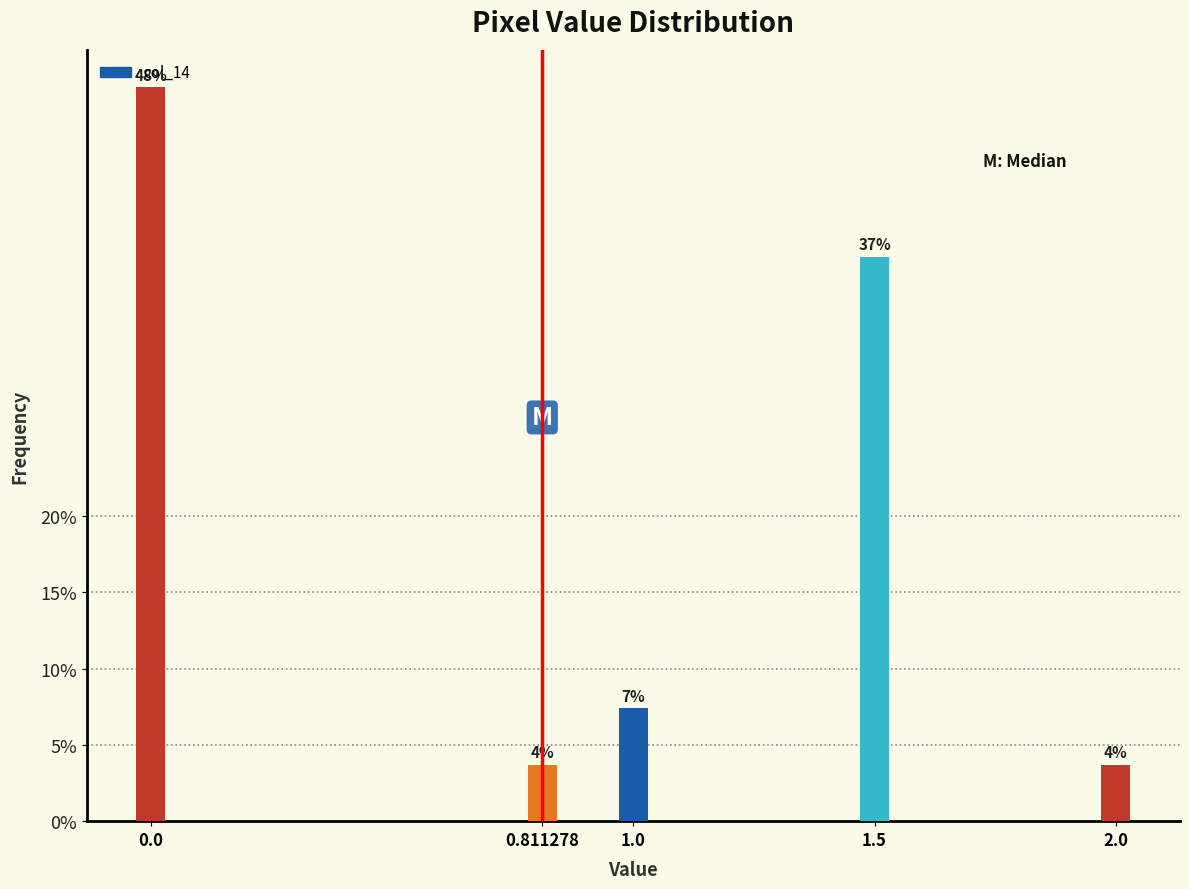

How many bars are there in total?

5